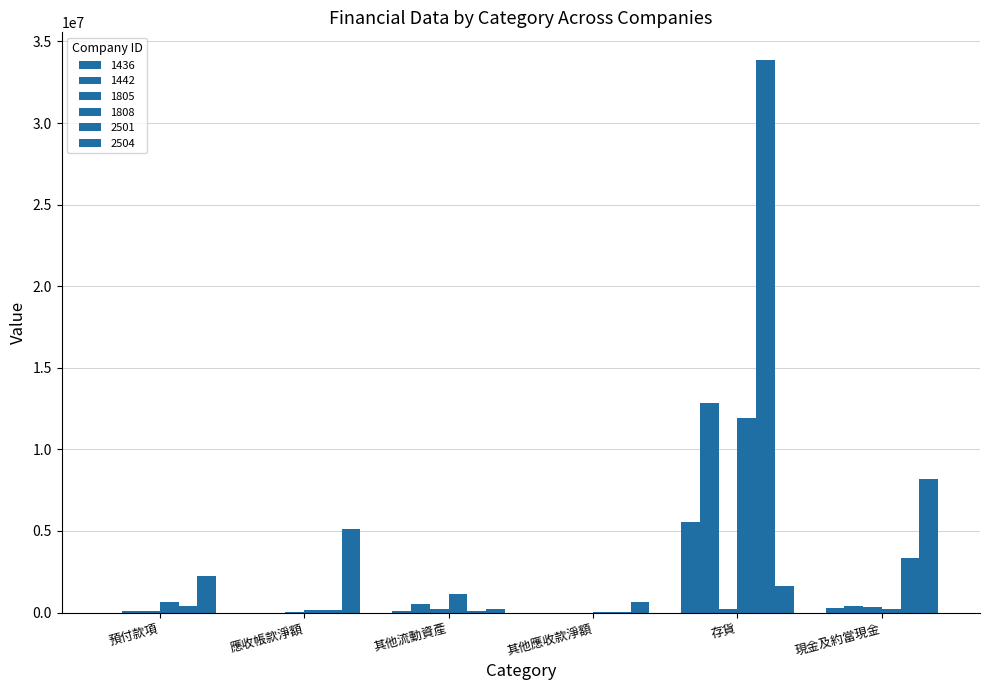

Rank the categories by 1436 value from lowest to highest.

預付款項, 其他應收款淨額, 應收帳款淨額, 其他流動資產, 現金及約當現金, 存貨